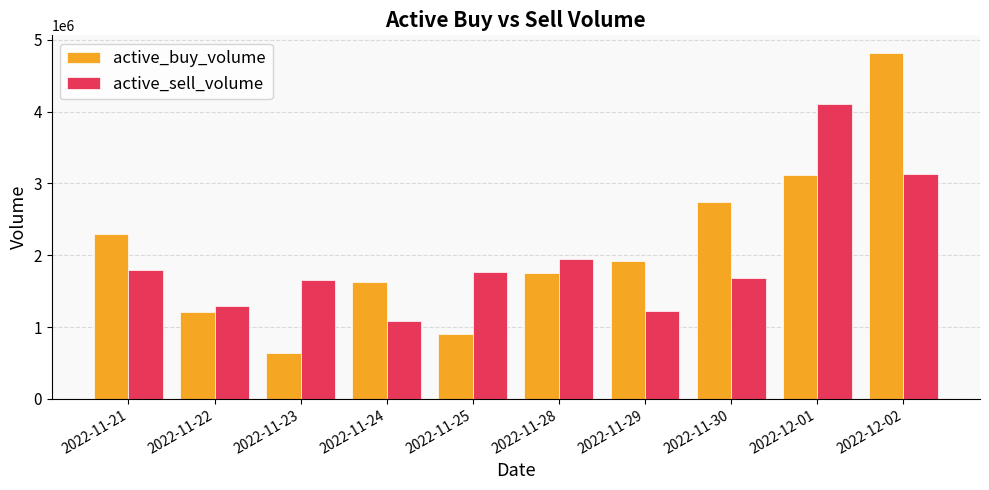

Reading right to left, extract all data points from this chart.

active_buy_volume: 4821697	3120100	2744400	1919032	1747401	900200	1624134	643100	1203600	2291872
active_sell_volume: 3135756	4108143	1690000	1226168	1949965	1769843	1089200	1649368	1296500	1798180